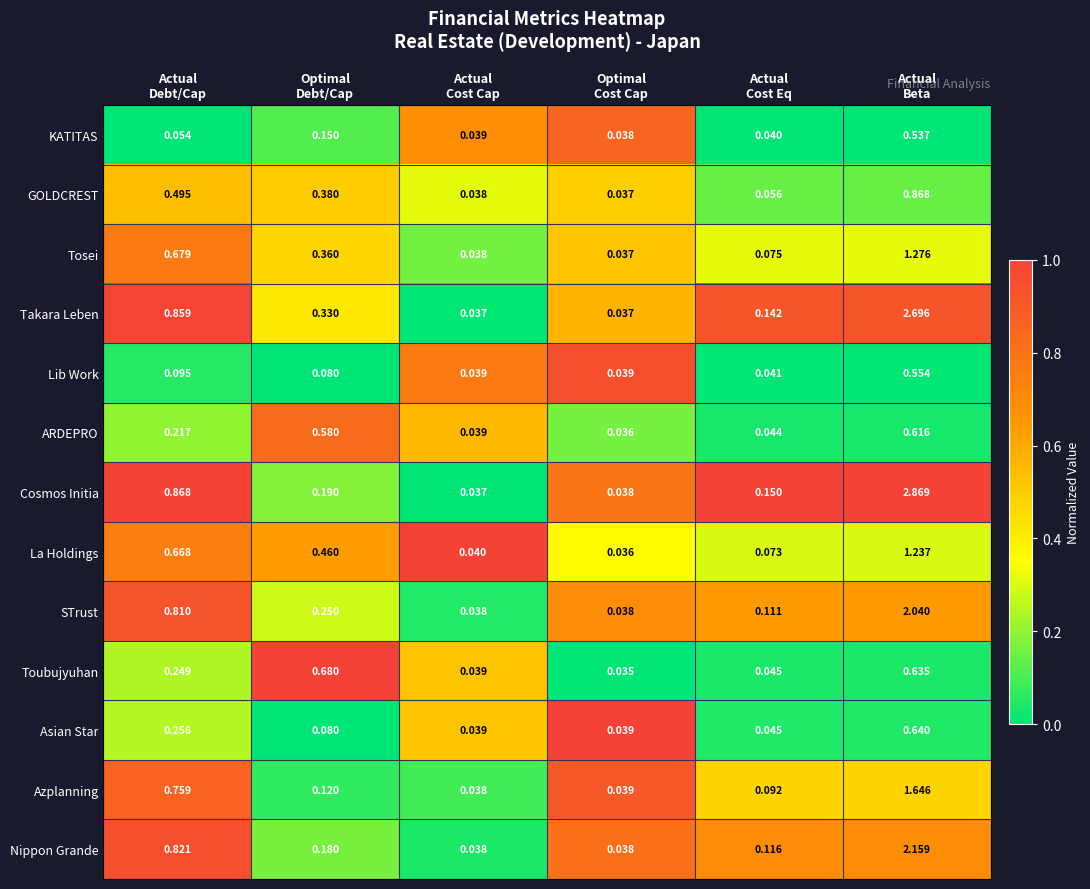

Which series has the largest total across all categories?

Cosmos Initia